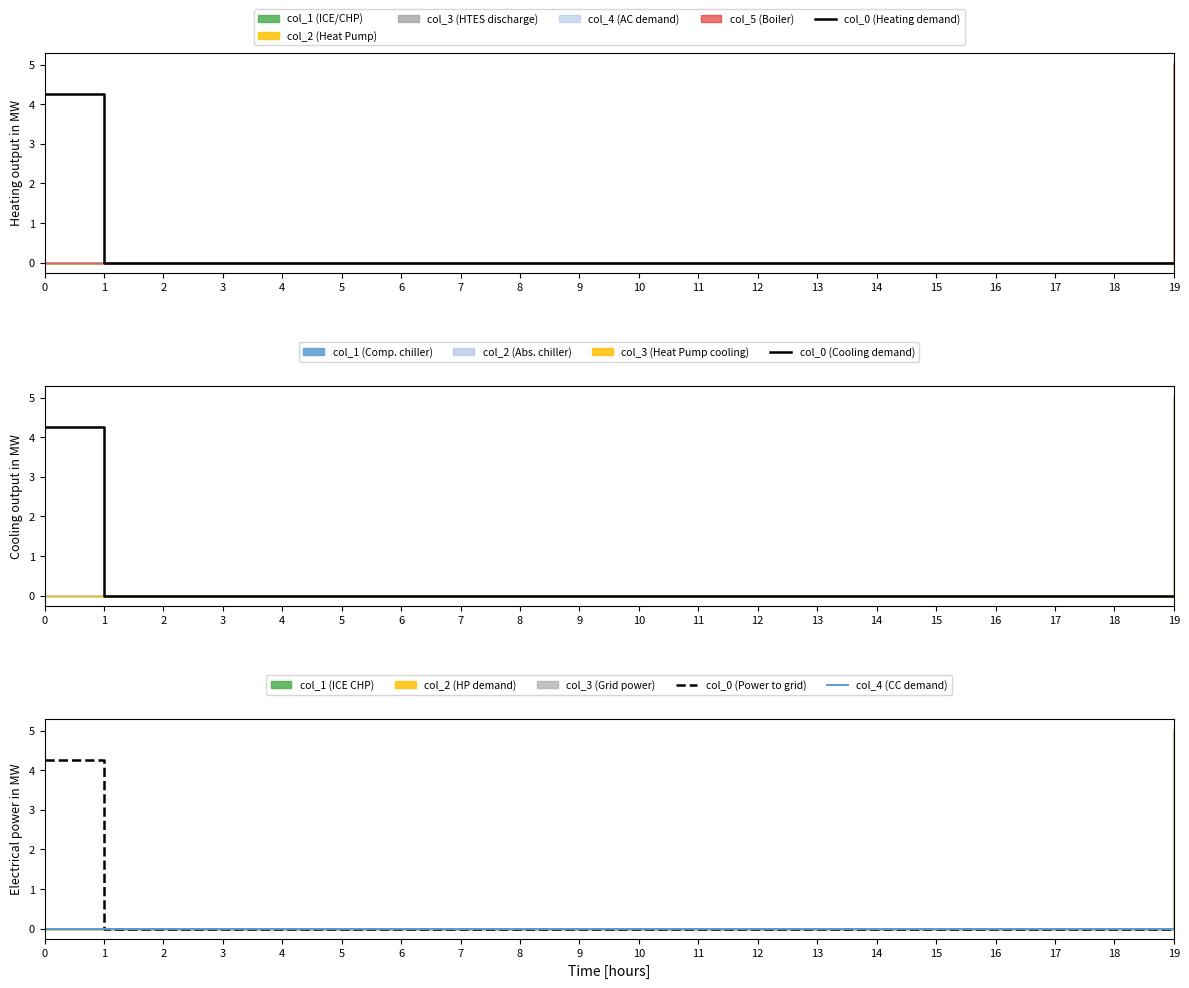

True or false: col_0 (Power to grid) and col_4 (CC demand) intersect in this chart.

False